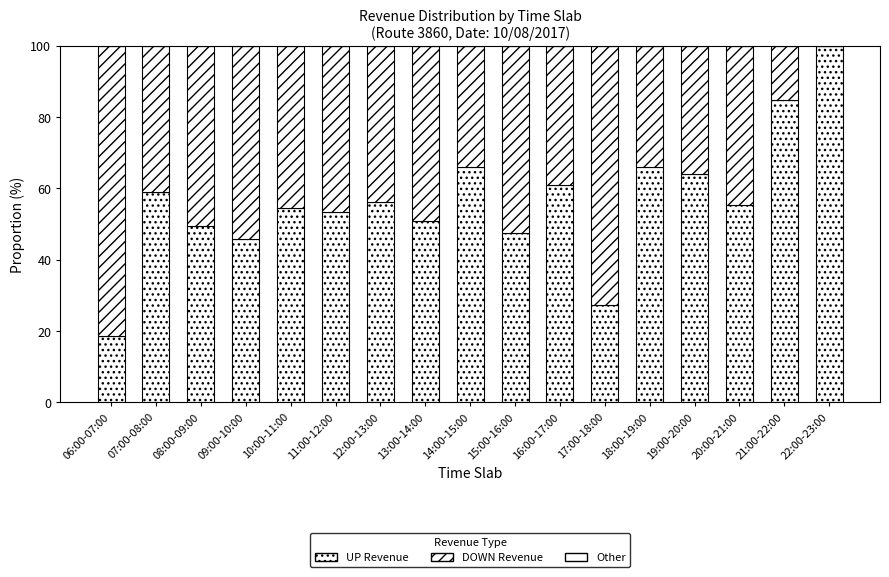

Are the bars horizontal?

No